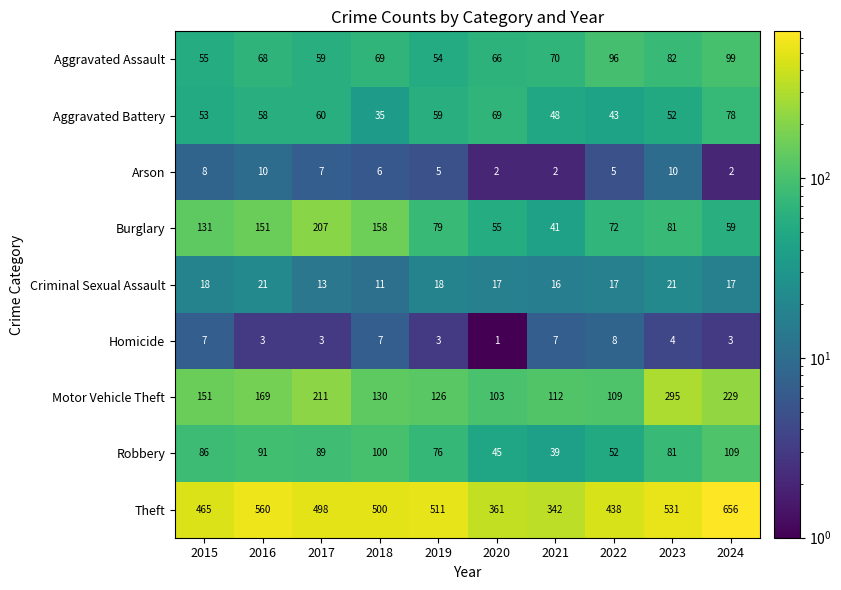

Which series has the largest total across all categories?

Theft